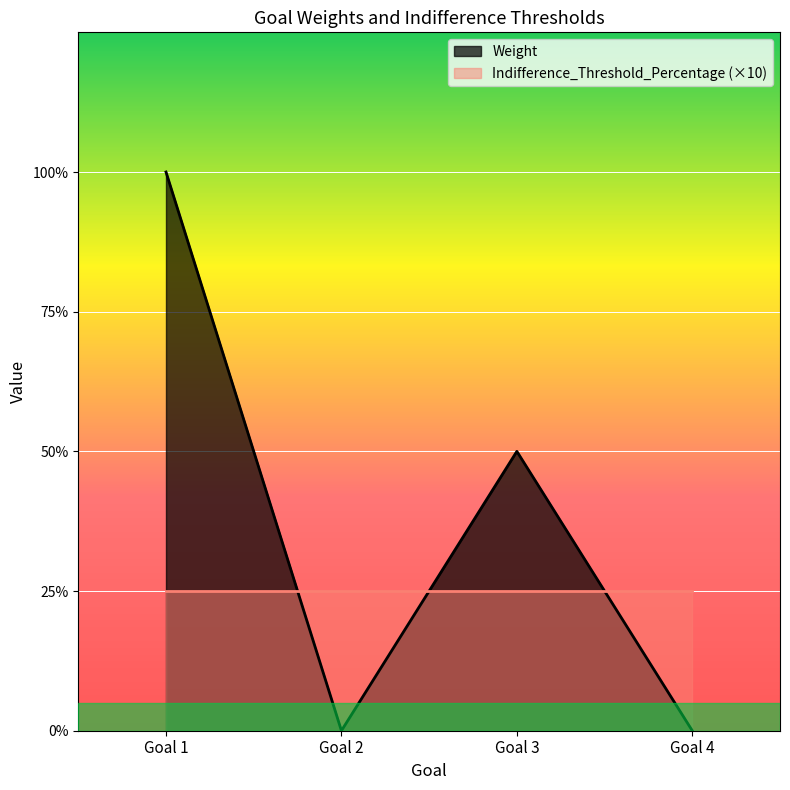

List the labels in order of value, largest first.

Goal 1, Goal 3, Goal 2, Goal 4